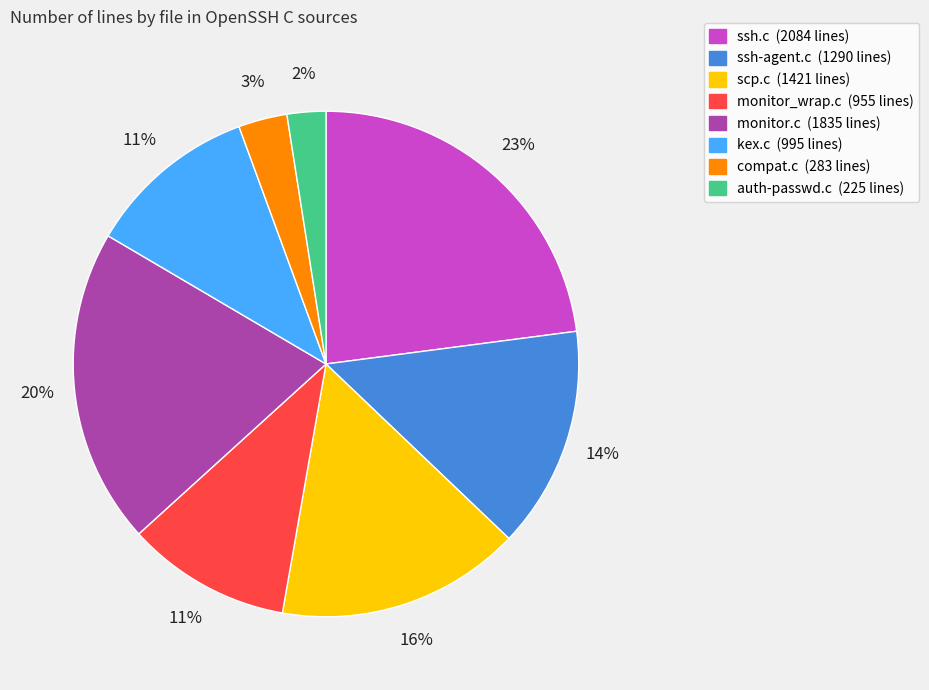

Is the sum of compat.c (283 lines) and monitor.c (1835 lines) greater than half?

No